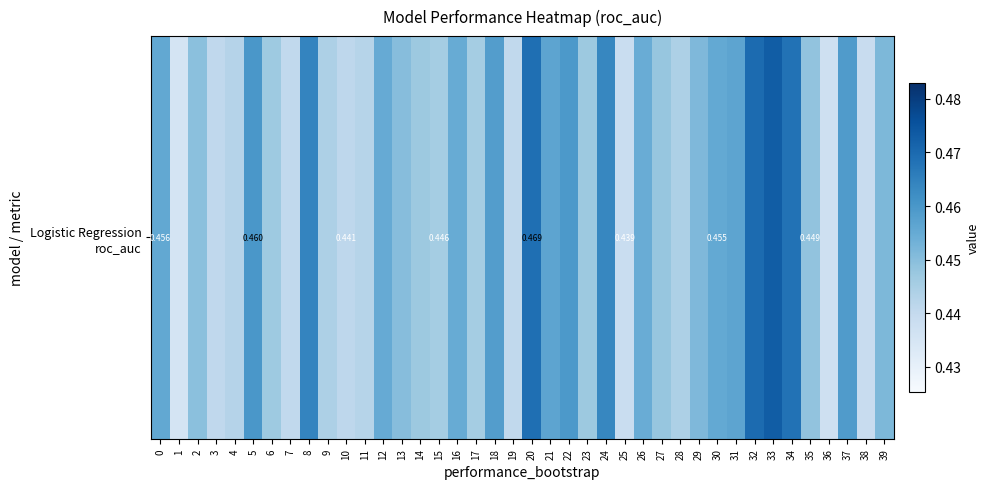

What is the approximate value at 15?

0.4